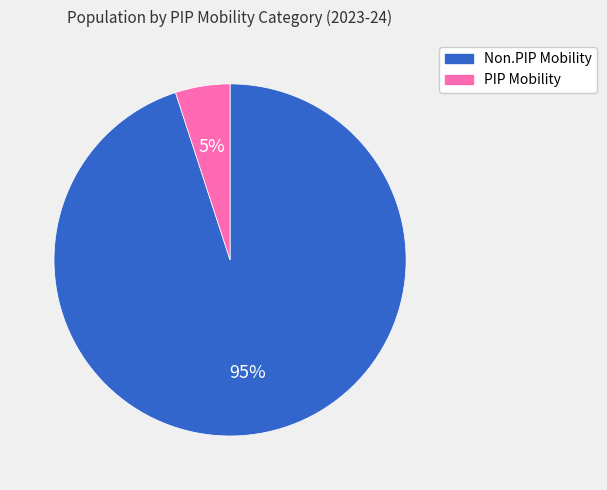

What is the largest slice in the pie chart?

Non.PIP Mobility